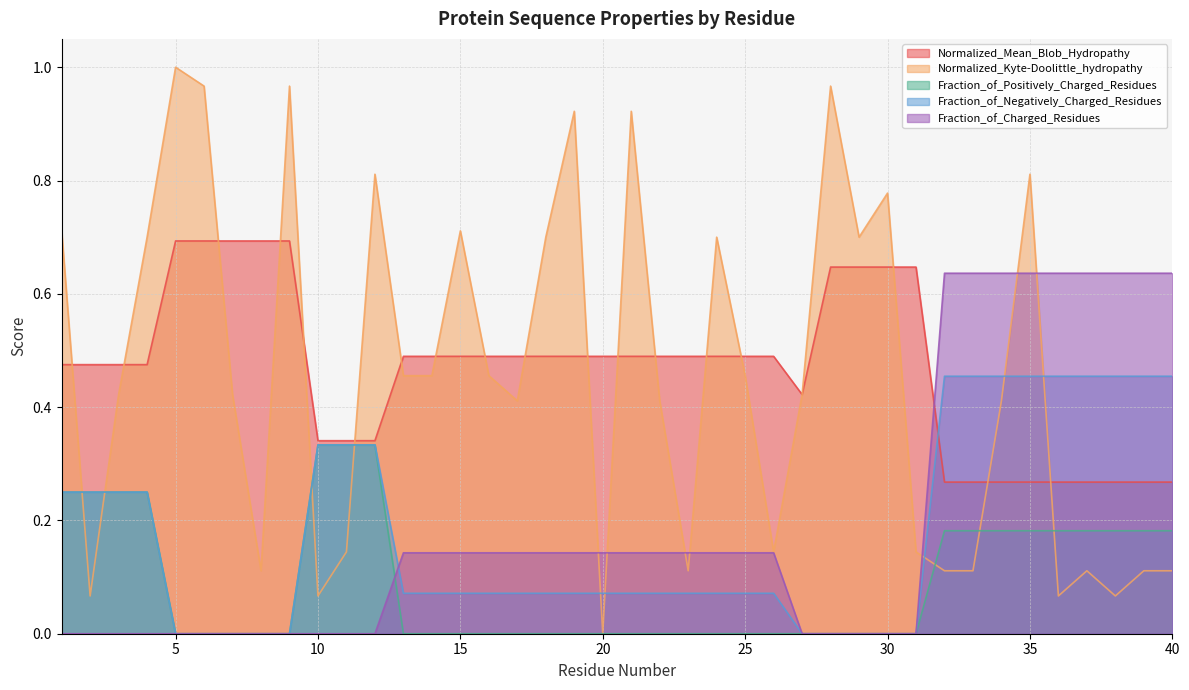

List the series in order of their peak value, lowest first.

Fraction_of_Positively_Charged_Residues, Fraction_of_Negatively_Charged_Residues, Fraction_of_Charged_Residues, Normalized_Mean_Blob_Hydropathy, Normalized_Kyte-Doolittle_hydropathy